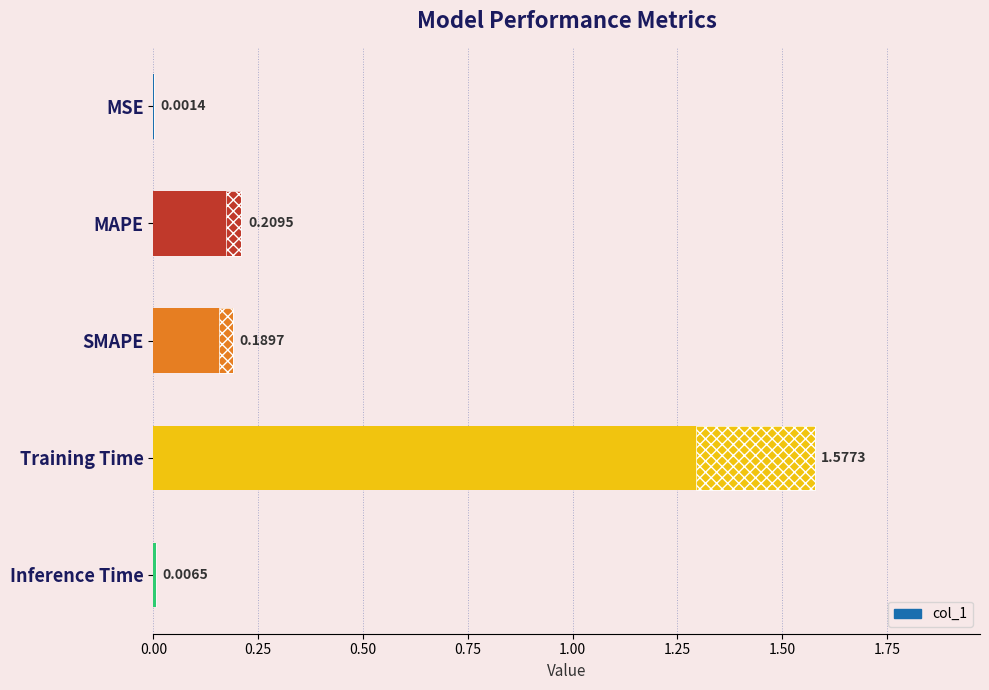

Does the chart contain any negative values?

No